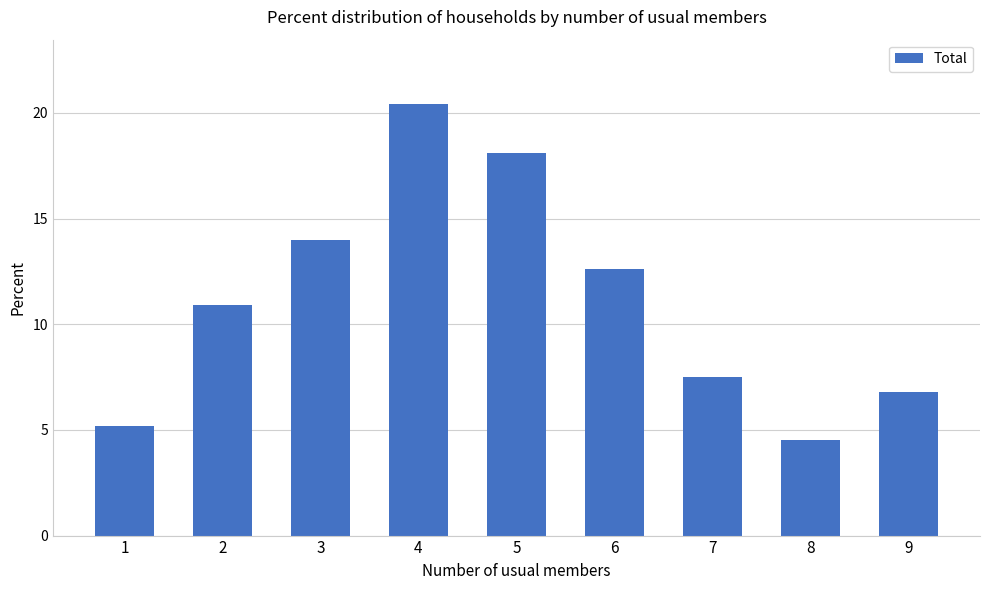

What is the value of the 4th bar from the left?

20.4